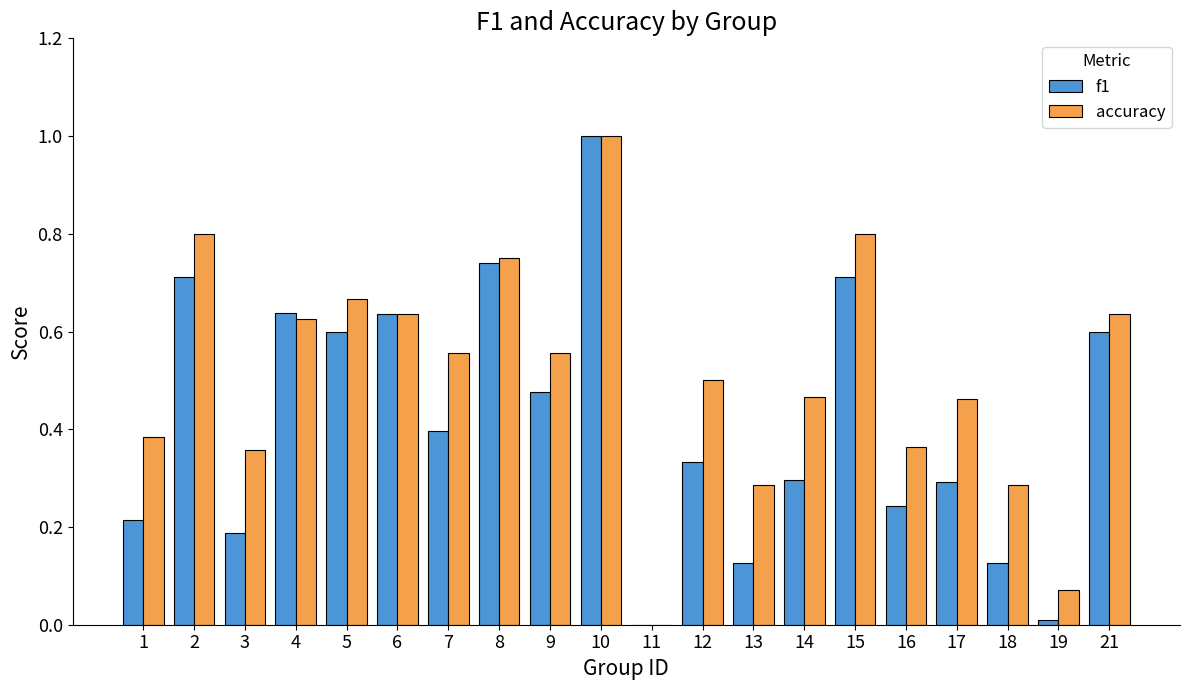

Which category has the highest value in the accuracy series?

10